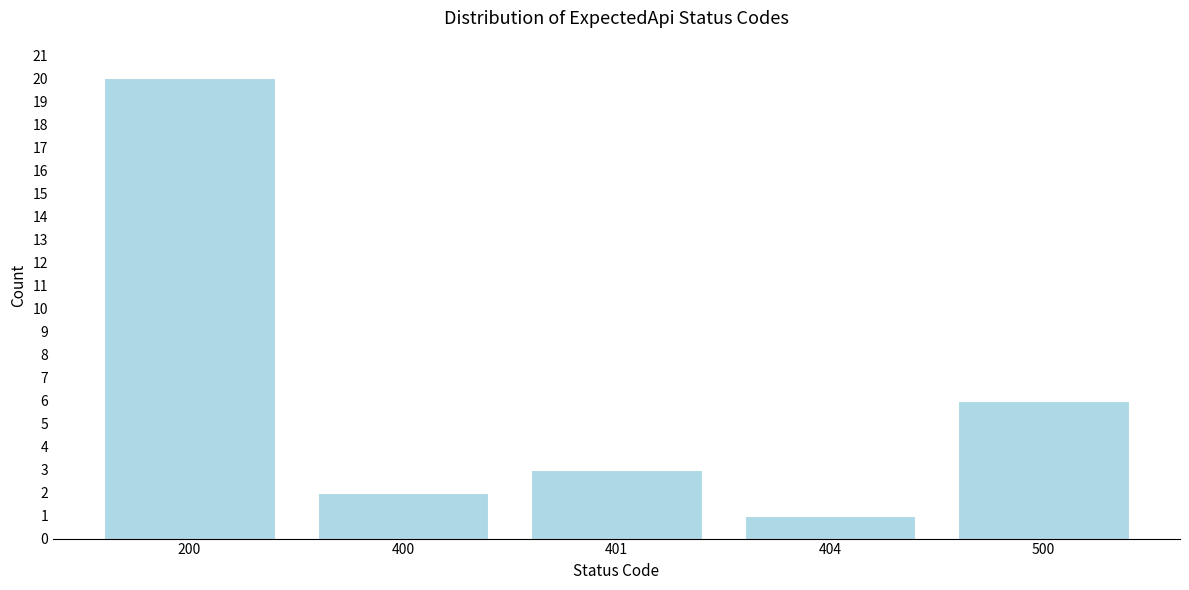

Reading left to right, list all the values displayed in this chart.

200=20	400=2	401=3	404=1	500=6